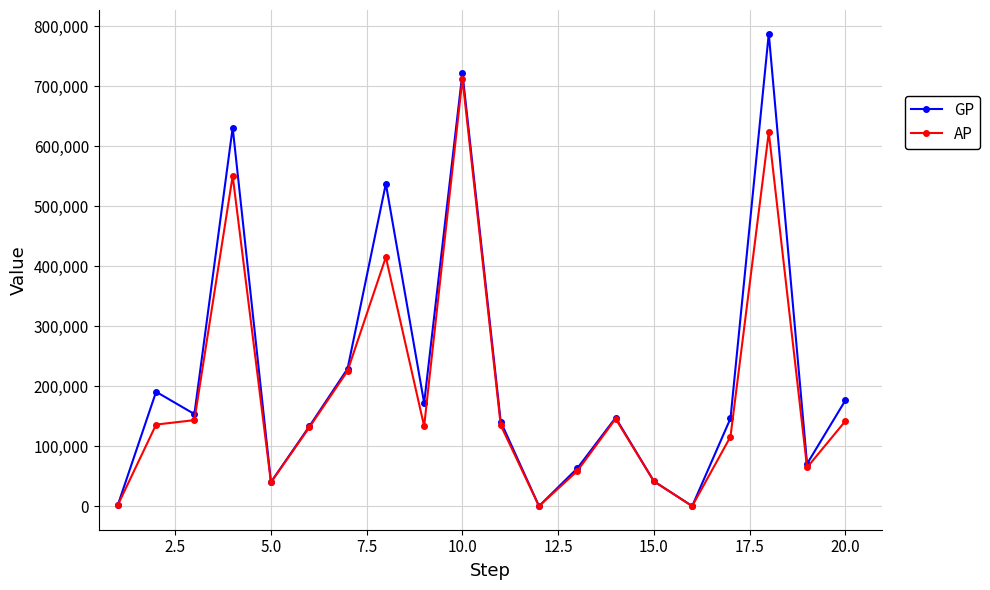

What are all the series names shown in the legend?

GP, AP